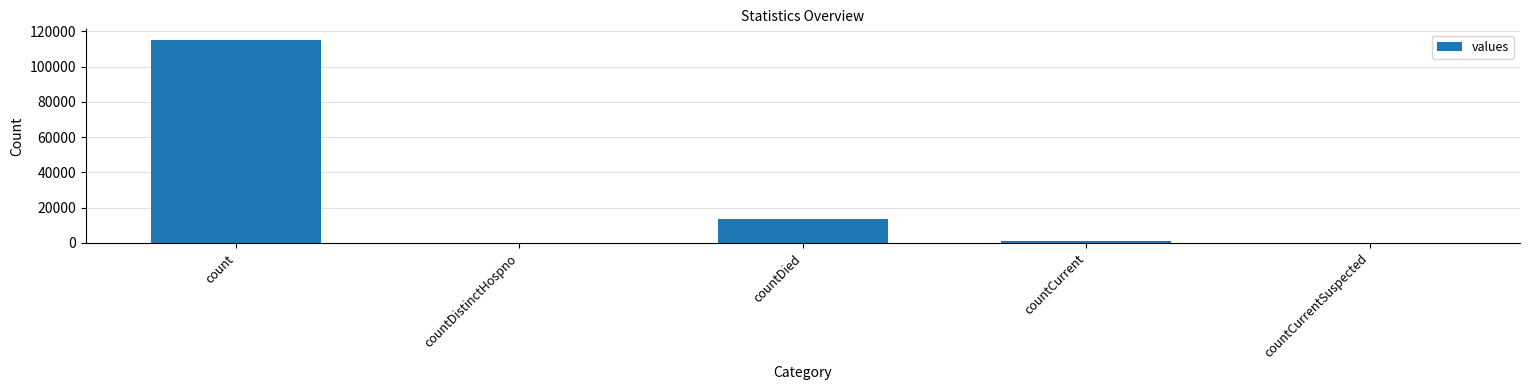

What is the sum of all values?

130105